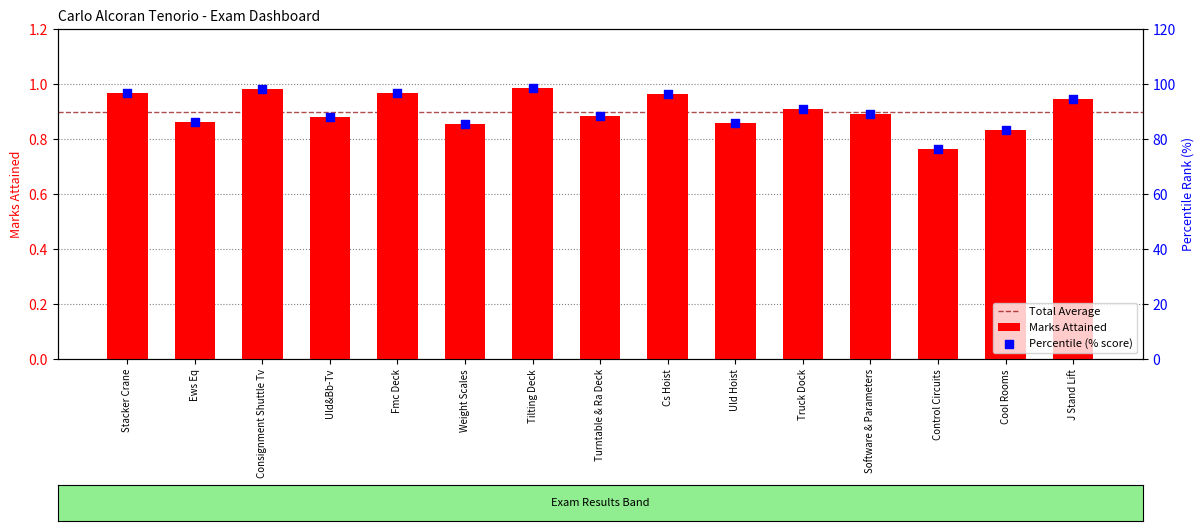

What is the change in value from Stacker Crane to Weight Scales?

-11.4